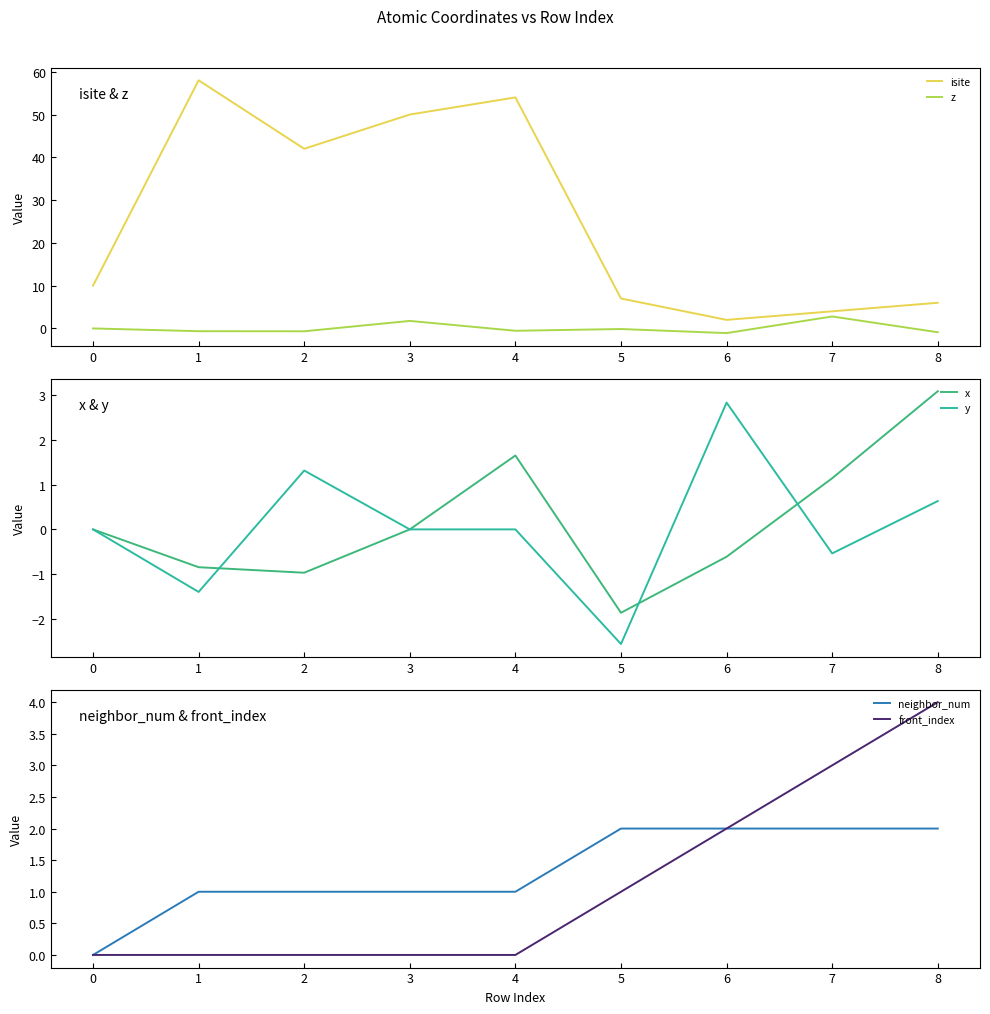

Which category has the lowest value in the x series?

5